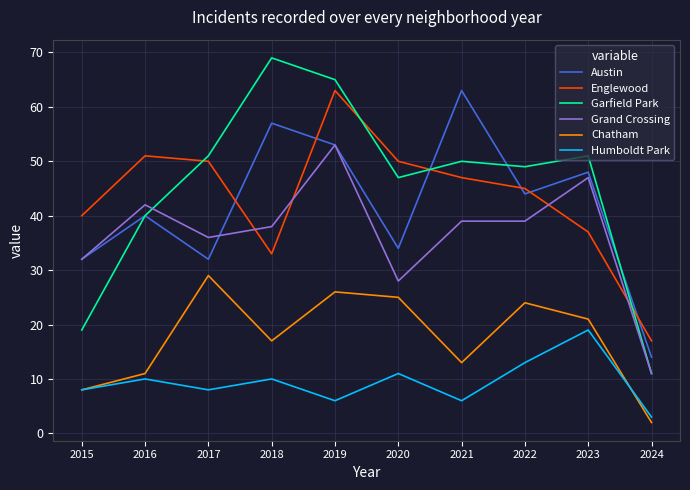

What is the total value across all series at 2017?

206